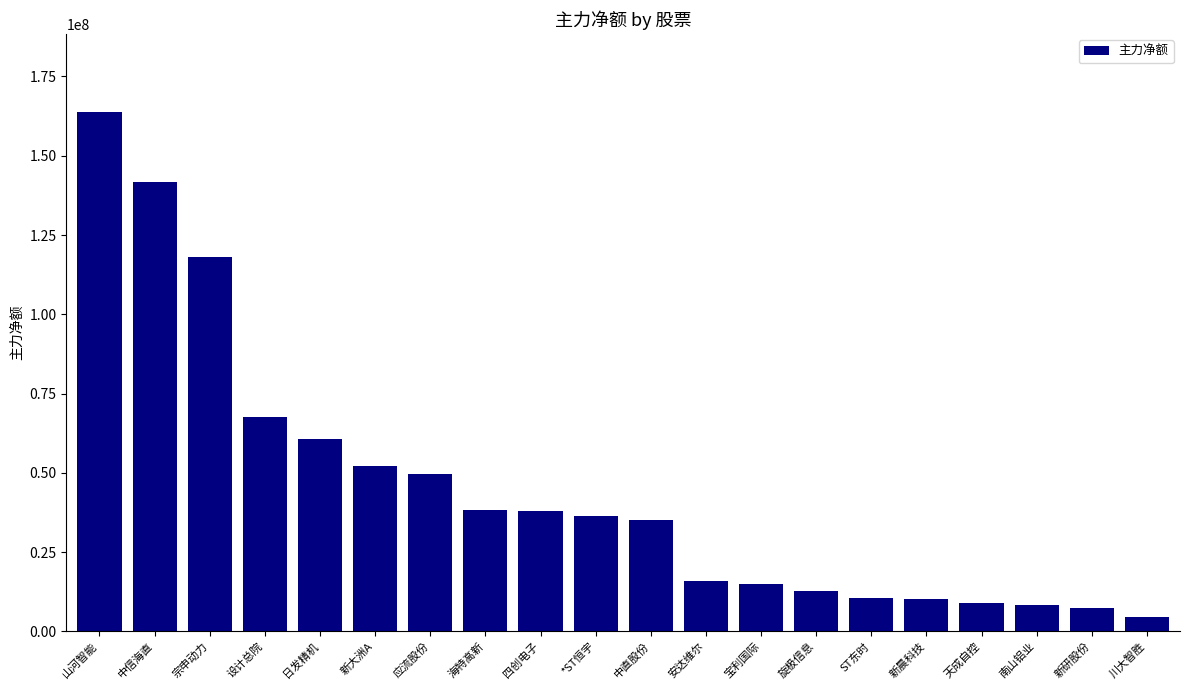

What is the difference between the maximum and minimum values?

159333929